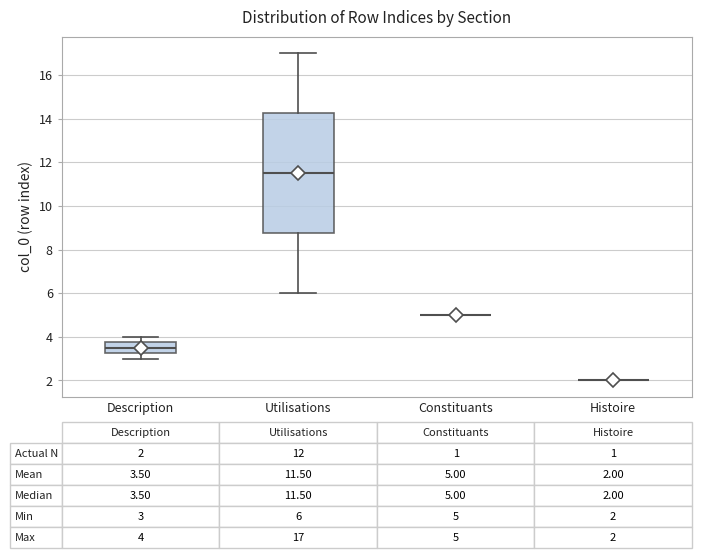

Comparing the boxes themselves (not the whiskers), which one is the tallest?

Utilisations